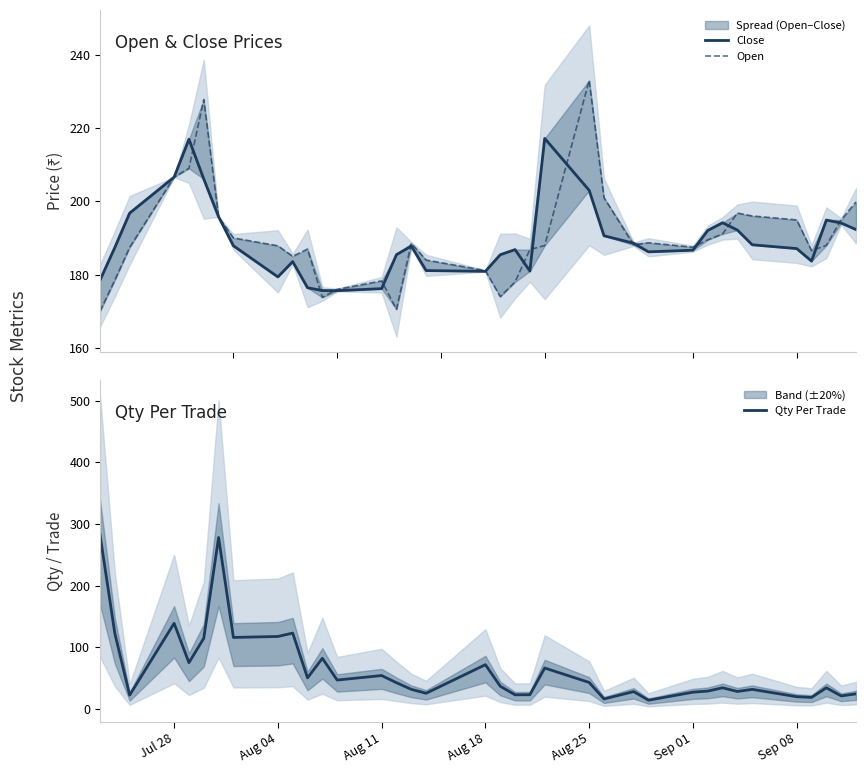

How many lines are shown in the chart?

3